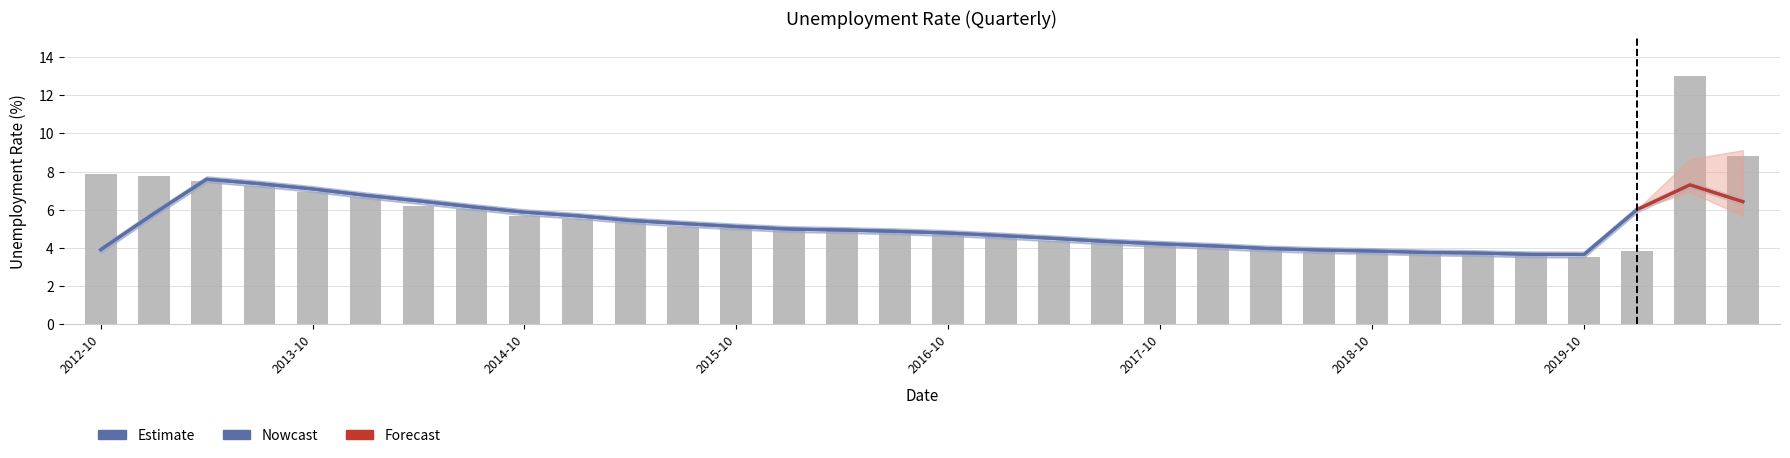

Where does the data first go above 4?

2012-10